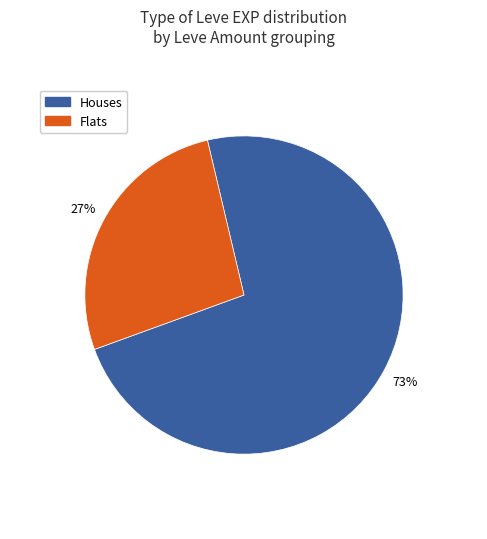

Do Flats and Houses together represent more than half of the pie?

Yes